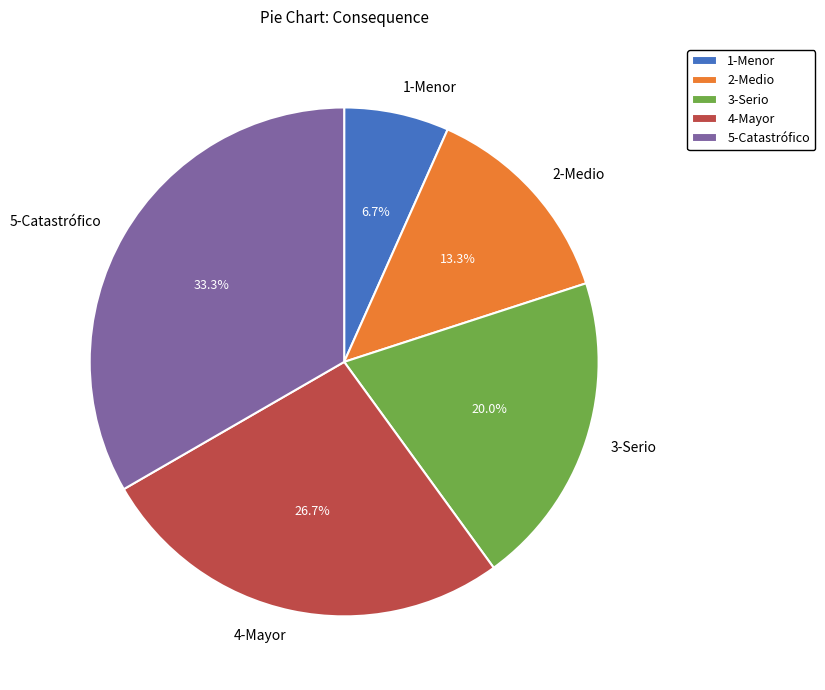

Combined, do 4-Mayor and 3-Serio account for over 50%?

No